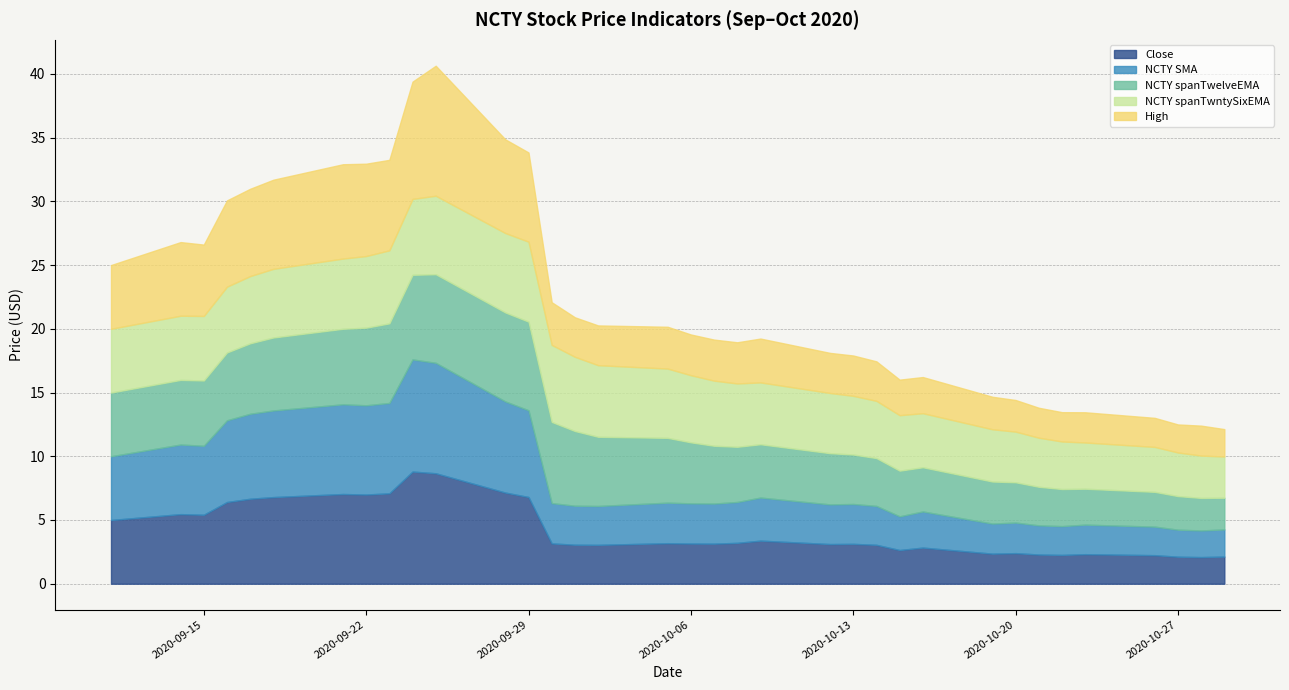

Reading left to right, what are all the values shown in this chart?

Close: 2020-09-11=5.0	2020-09-14=5.5	2020-09-15=5.4	2020-09-16=6.4	2020-09-17=6.7	2020-09-18=6.8	2020-09-21=7.0	2020-09-22=7.0	2020-09-23=7.1	2020-09-24=8.8	2020-09-25=8.7	2020-09-28=7.2	2020-09-29=6.8	2020-09-30=3.2	2020-10-01=3.1	2020-10-02=3.0	2020-10-05=3.2	2020-10-06=3.2	2020-10-07=3.1	2020-10-08=3.2	2020-10-09=3.4	2020-10-12=3.1	2020-10-13=3.1	2020-10-14=3.1	2020-10-15=2.6	2020-10-16=2.8	2020-10-19=2.4	2020-10-20=2.4	2020-10-21=2.3	2020-10-22=2.3	2020-10-23=2.3	2020-10-26=2.2	2020-10-27=2.1	2020-10-28=2.1	2020-10-29=2.1
NCTY SMA: 2020-09-11=5.0	2020-09-14=5.5	2020-09-15=5.4	2020-09-16=6.4	2020-09-17=6.7	2020-09-18=6.8	2020-09-21=7.0	2020-09-22=7.0	2020-09-23=7.1	2020-09-24=8.8	2020-09-25=8.7	2020-09-28=7.2	2020-09-29=6.8	2020-09-30=3.2	2020-10-01=3.1	2020-10-02=3.0	2020-10-05=3.2	2020-10-06=3.2	2020-10-07=3.1	2020-10-08=3.2	2020-10-09=3.4	2020-10-12=3.1	2020-10-13=3.1	2020-10-14=3.1	2020-10-15=2.6	2020-10-16=2.8	2020-10-19=2.4	2020-10-20=2.4	2020-10-21=2.3	2020-10-22=2.3	2020-10-23=2.3	2020-10-26=2.2	2020-10-27=2.1	2020-10-28=2.1	2020-10-29=2.1
NCTY spanTwelveEMA: 2020-09-11=5.0	2020-09-14=5.1	2020-09-15=5.1	2020-09-16=5.3	2020-09-17=5.5	2020-09-18=5.7	2020-09-21=5.9	2020-09-22=6.1	2020-09-23=6.2	2020-09-24=6.6	2020-09-25=6.9	2020-09-28=7.0	2020-09-29=7.0	2020-09-30=6.4	2020-10-01=5.9	2020-10-02=5.4	2020-10-05=5.1	2020-10-06=4.8	2020-10-07=4.5	2020-10-08=4.3	2020-10-09=4.2	2020-10-12=4.0	2020-10-13=3.9	2020-10-14=3.8	2020-10-15=3.6	2020-10-16=3.5	2020-10-19=3.3	2020-10-20=3.2	2020-10-21=3.0	2020-10-22=2.9	2020-10-23=2.8	2020-10-26=2.7	2020-10-27=2.6	2020-10-28=2.6	2020-10-29=2.5
NCTY spanTwntySixEMA: 2020-09-11=5.0	2020-09-14=5.0	2020-09-15=5.1	2020-09-16=5.2	2020-09-17=5.3	2020-09-18=5.4	2020-09-21=5.5	2020-09-22=5.6	2020-09-23=5.7	2020-09-24=6.0	2020-09-25=6.2	2020-09-28=6.2	2020-09-29=6.3	2020-09-30=6.0	2020-10-01=5.8	2020-10-02=5.6	2020-10-05=5.4	2020-10-06=5.3	2020-10-07=5.1	2020-10-08=5.0	2020-10-09=4.9	2020-10-12=4.7	2020-10-13=4.6	2020-10-14=4.5	2020-10-15=4.4	2020-10-16=4.2	2020-10-19=4.1	2020-10-20=4.0	2020-10-21=3.8	2020-10-22=3.7	2020-10-23=3.6	2020-10-26=3.5	2020-10-27=3.4	2020-10-28=3.3	2020-10-29=3.2
High: 2020-09-11=5.0	2020-09-14=5.8	2020-09-15=5.6	2020-09-16=6.8	2020-09-17=6.8	2020-09-18=7.0	2020-09-21=7.4	2020-09-22=7.2	2020-09-23=7.1	2020-09-24=9.2	2020-09-25=10.2	2020-09-28=7.3	2020-09-29=7.0	2020-09-30=3.3	2020-10-01=3.1	2020-10-02=3.1	2020-10-05=3.3	2020-10-06=3.2	2020-10-07=3.2	2020-10-08=3.2	2020-10-09=3.4	2020-10-12=3.1	2020-10-13=3.2	2020-10-14=3.1	2020-10-15=2.8	2020-10-16=2.8	2020-10-19=2.5	2020-10-20=2.5	2020-10-21=2.4	2020-10-22=2.3	2020-10-23=2.4	2020-10-26=2.3	2020-10-27=2.2	2020-10-28=2.4	2020-10-29=2.1